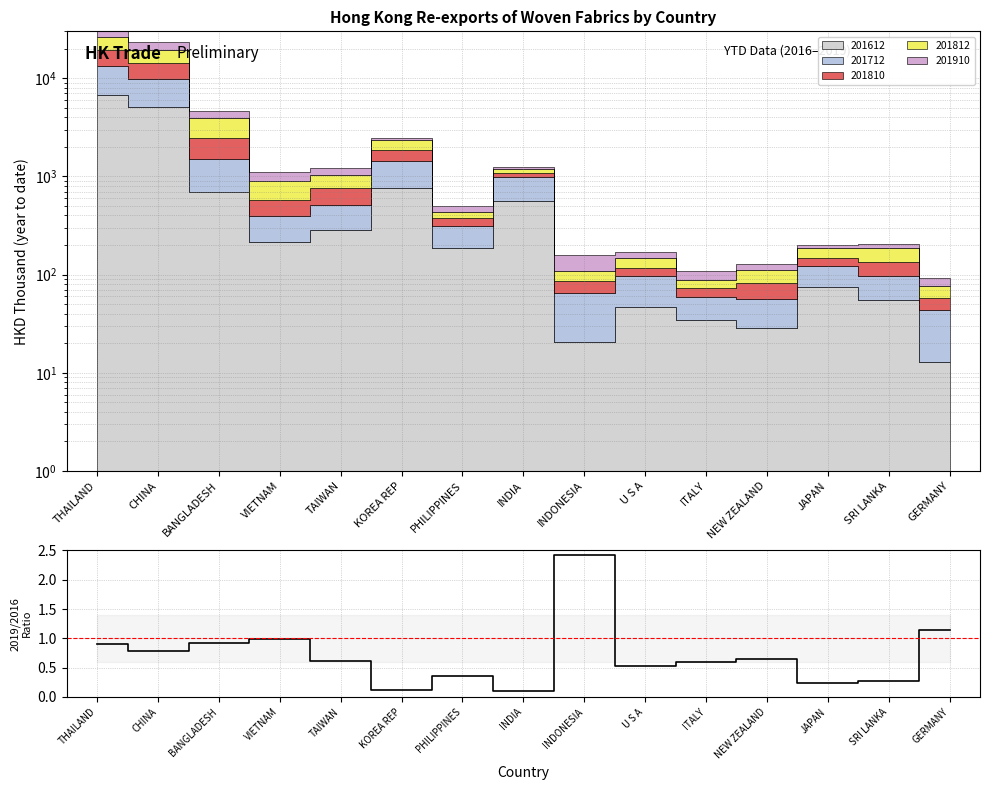

Which category has the lowest value across all series?

INDIA